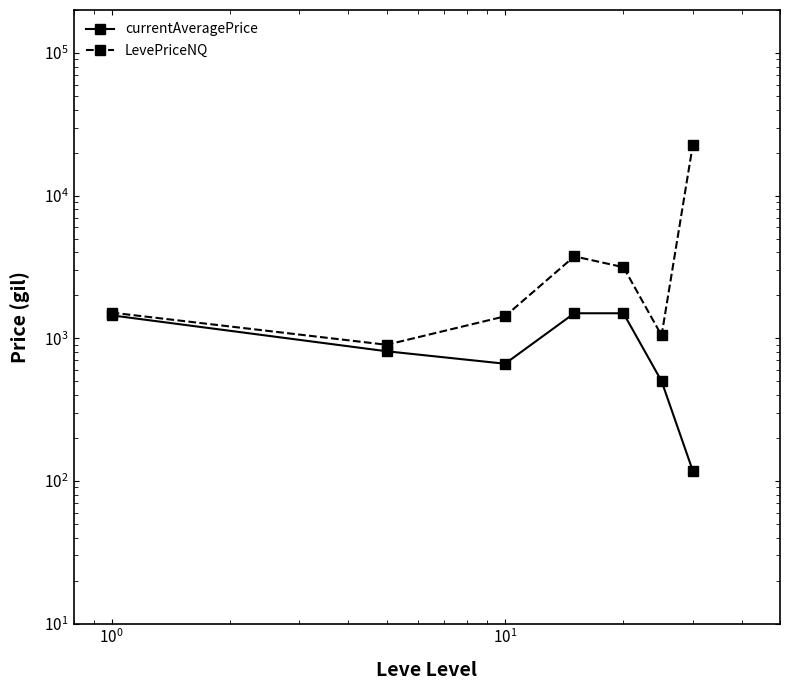

Which series has the largest total across all categories?

LevePriceNQ